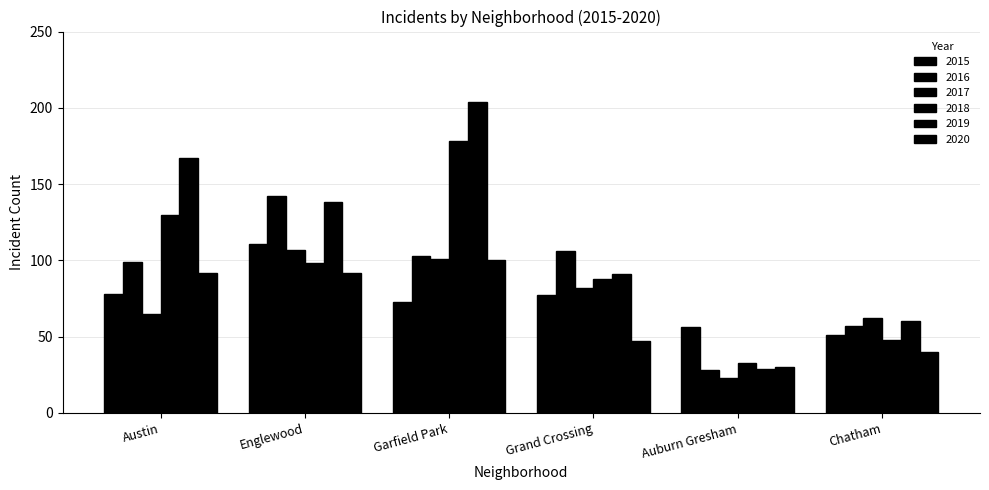

Is the value of 2017 at Englewood greater than the value of 2020 at Auburn Gresham?

Yes